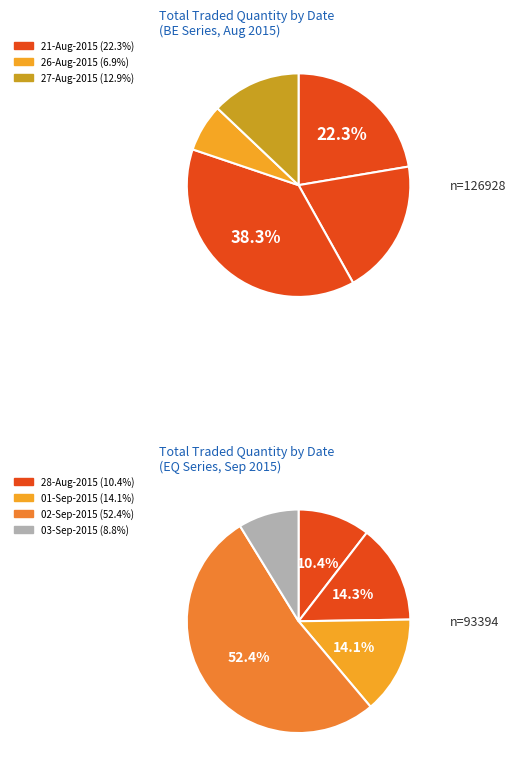

Count the number of slices in the pie.

5